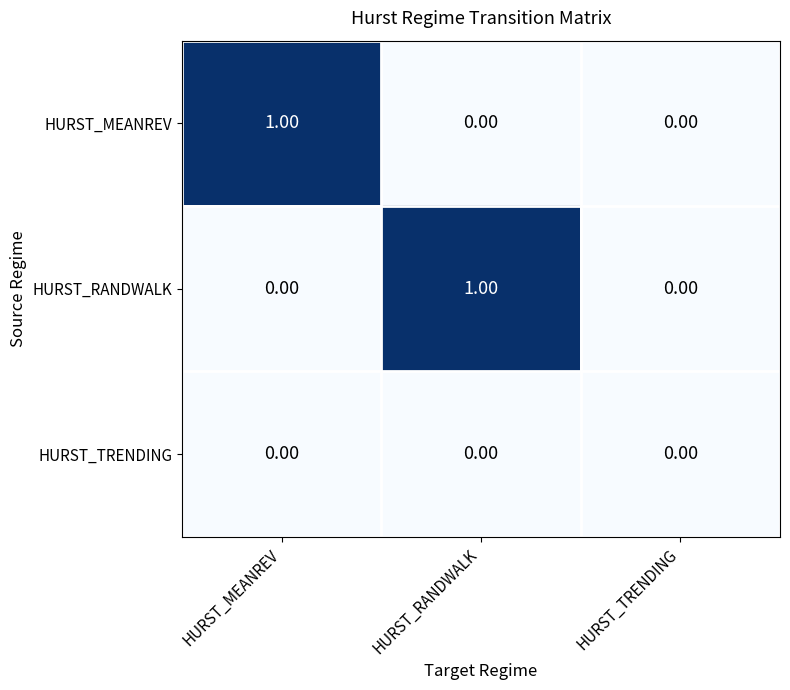

Which series changed the most between HURST_MEANREV and HURST_TRENDING?

HURST_MEANREV